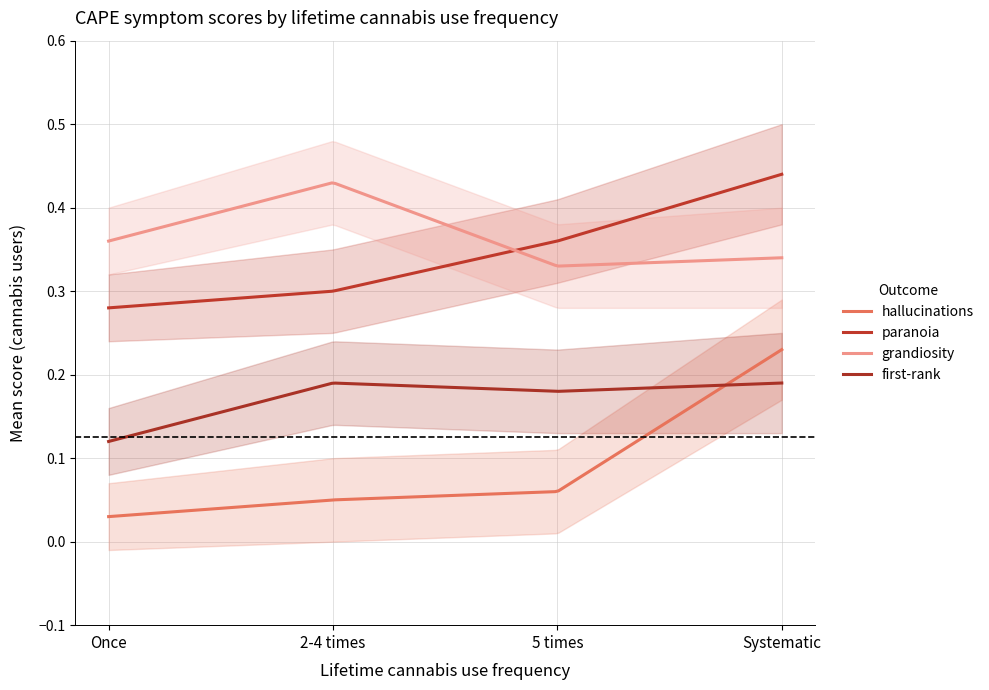

What is the maximum value shown in the chart?

0.4